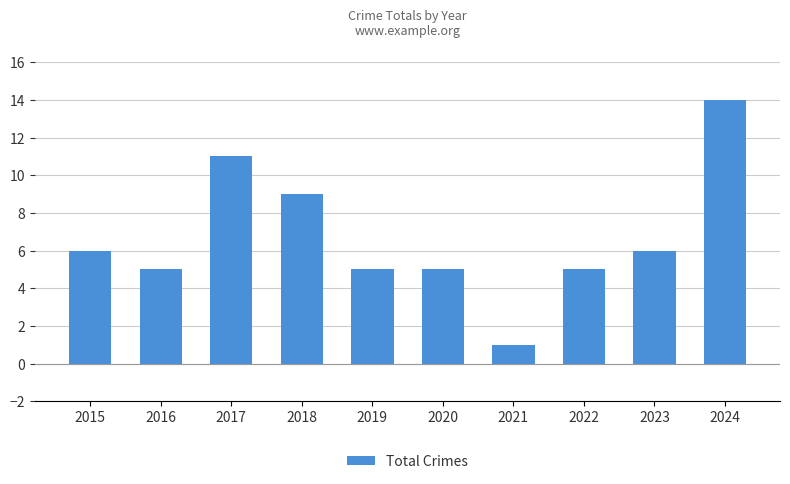

What is the ratio of the value at 2019 to the value at 2023?

0.8